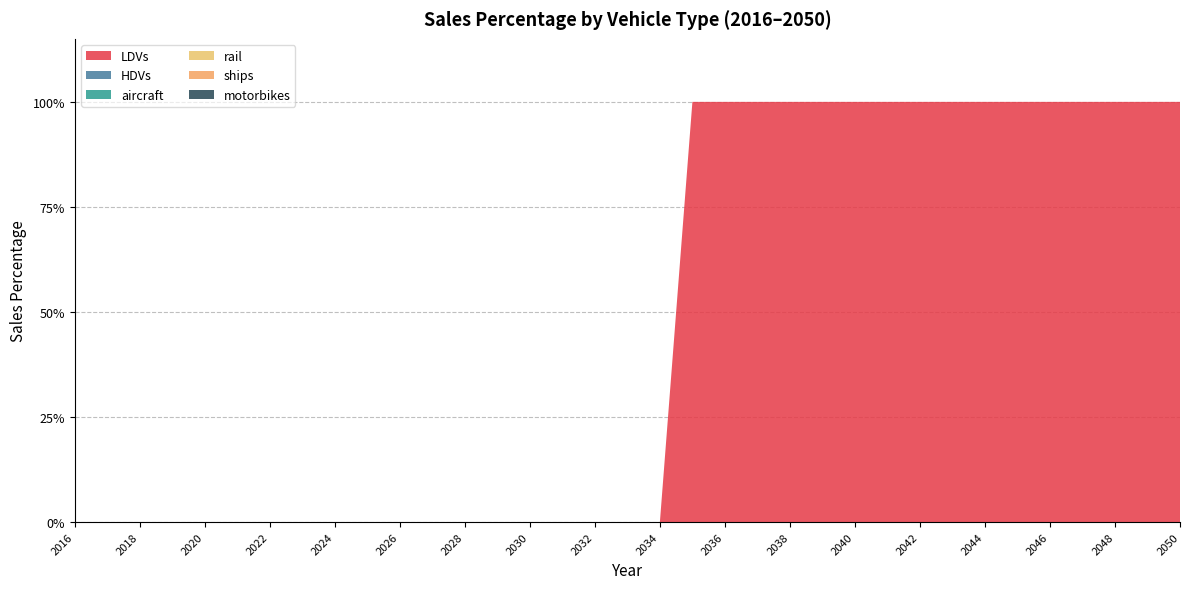

Reading left to right, list all the values displayed in this chart.

LDVs: 0	0	0	0	0	0	0	0	0	0	0	0	0	0	0	0	0	0	0	1	1	1	1	1	1	1	1	1	1	1	1	1	1	1	1
HDVs: 0	0	0	0	0	0	0	0	0	0	0	0	0	0	0	0	0	0	0	0	0	0	0	0	0	0	0	0	0	0	0	0	0	0	0
aircraft: 0	0	0	0	0	0	0	0	0	0	0	0	0	0	0	0	0	0	0	0	0	0	0	0	0	0	0	0	0	0	0	0	0	0	0
rail: 0	0	0	0	0	0	0	0	0	0	0	0	0	0	0	0	0	0	0	0	0	0	0	0	0	0	0	0	0	0	0	0	0	0	0
ships: 0	0	0	0	0	0	0	0	0	0	0	0	0	0	0	0	0	0	0	0	0	0	0	0	0	0	0	0	0	0	0	0	0	0	0
motorbikes: 0	0	0	0	0	0	0	0	0	0	0	0	0	0	0	0	0	0	0	0	0	0	0	0	0	0	0	0	0	0	0	0	0	0	0